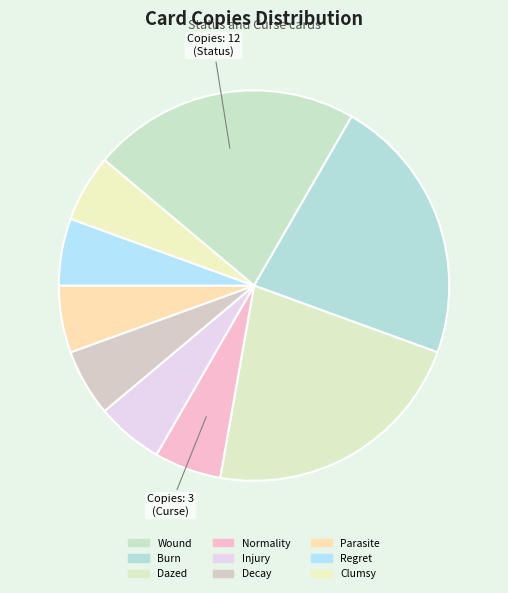

True or false: Injury accounts for 16% of the total.

False